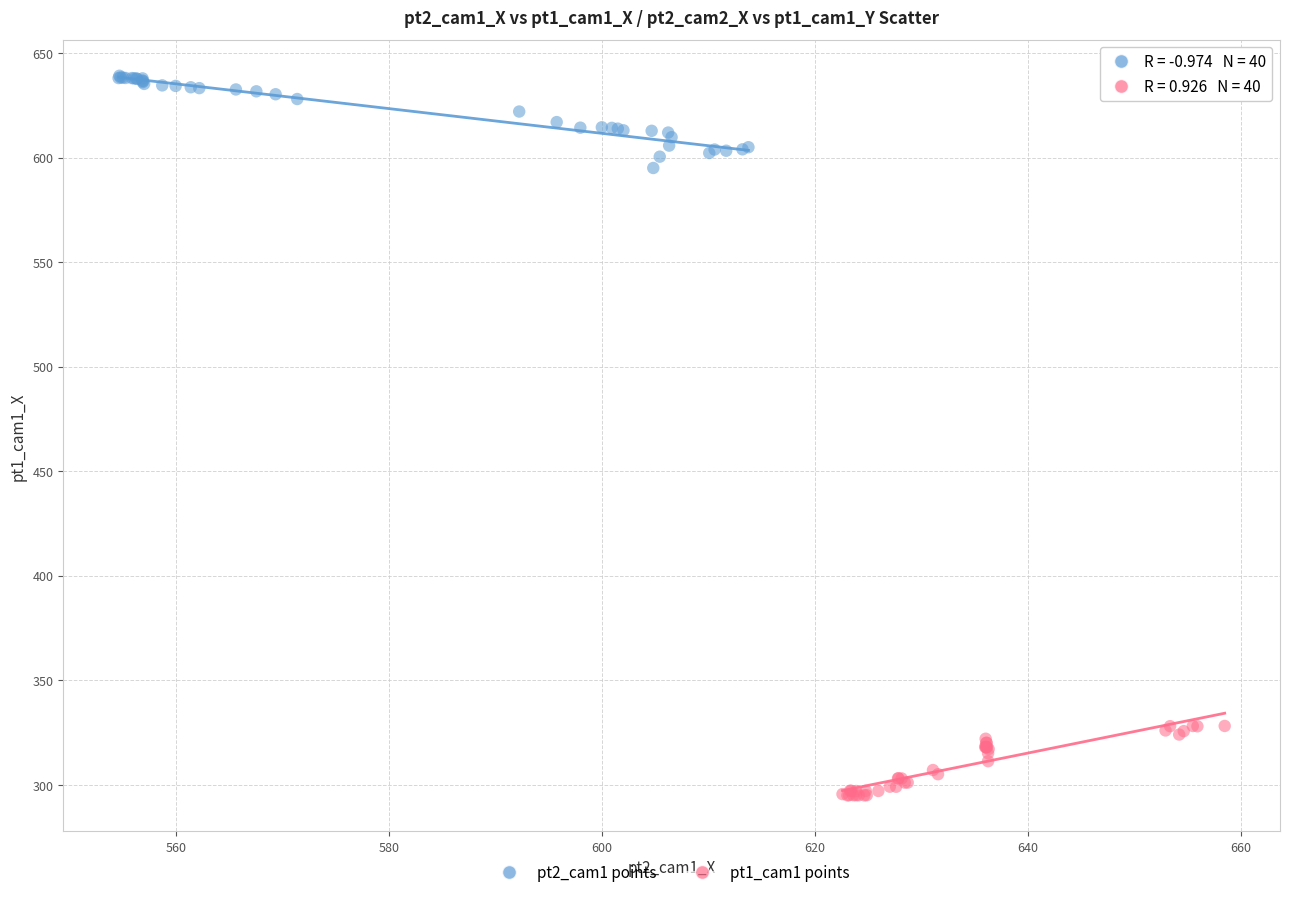

Which series contains the lowest Y value?

pt1_cam1 points